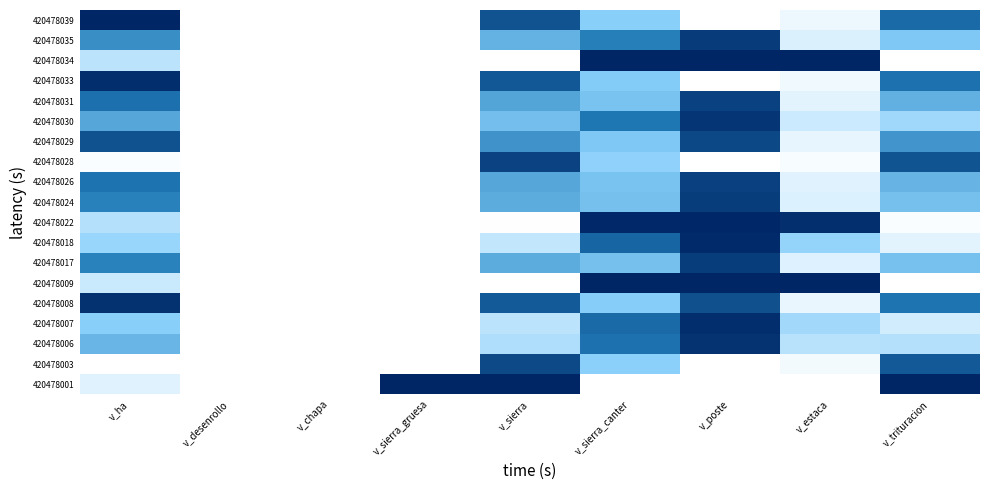

What is the maximum value shown in the chart?

1.0